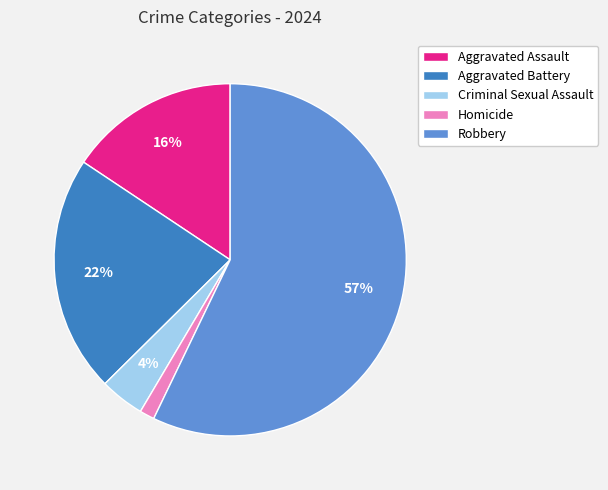

Is it true that Aggravated Battery is 14% of the pie?

False